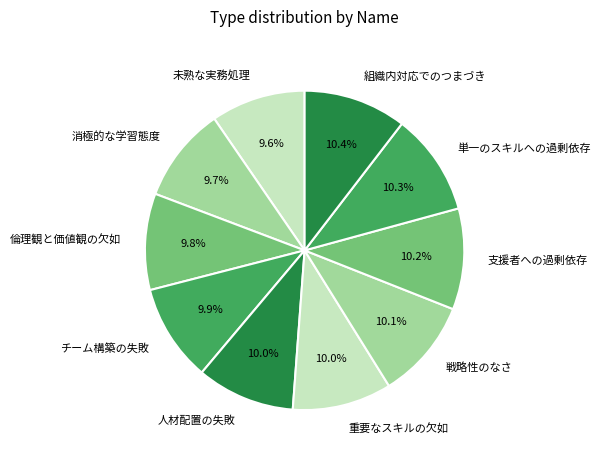

Approximately how many times larger is the value at 戦略性のなさ compared to 支援者への過剰依存?

1.0